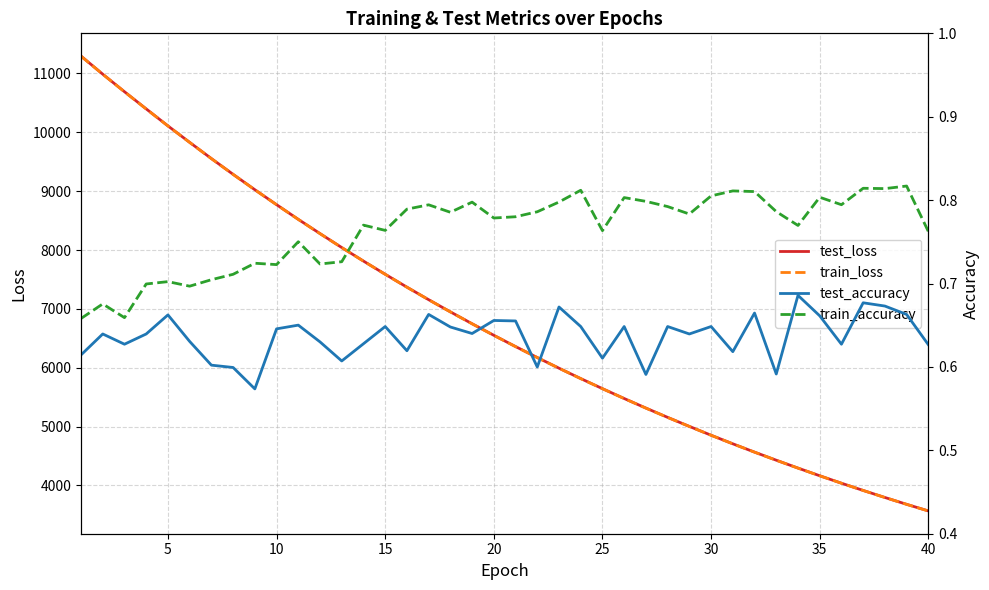

What are all the series names shown in the legend?

test_loss, train_loss, test_accuracy, train_accuracy